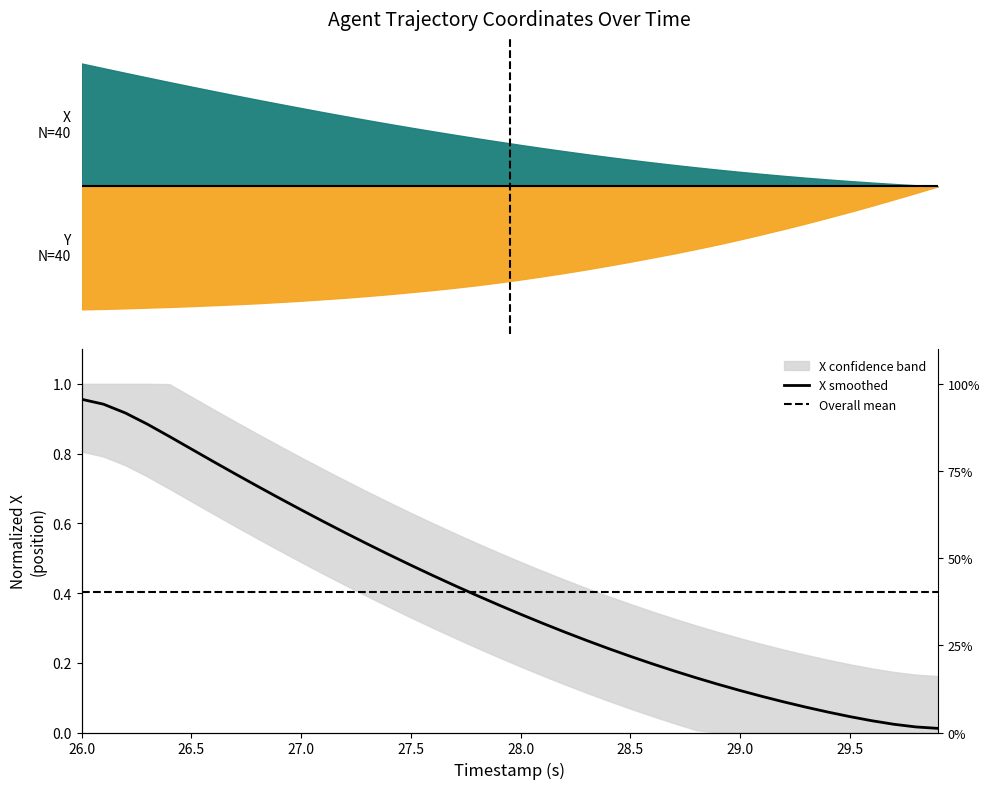

What is the value of the 9th point from the left?

0.7